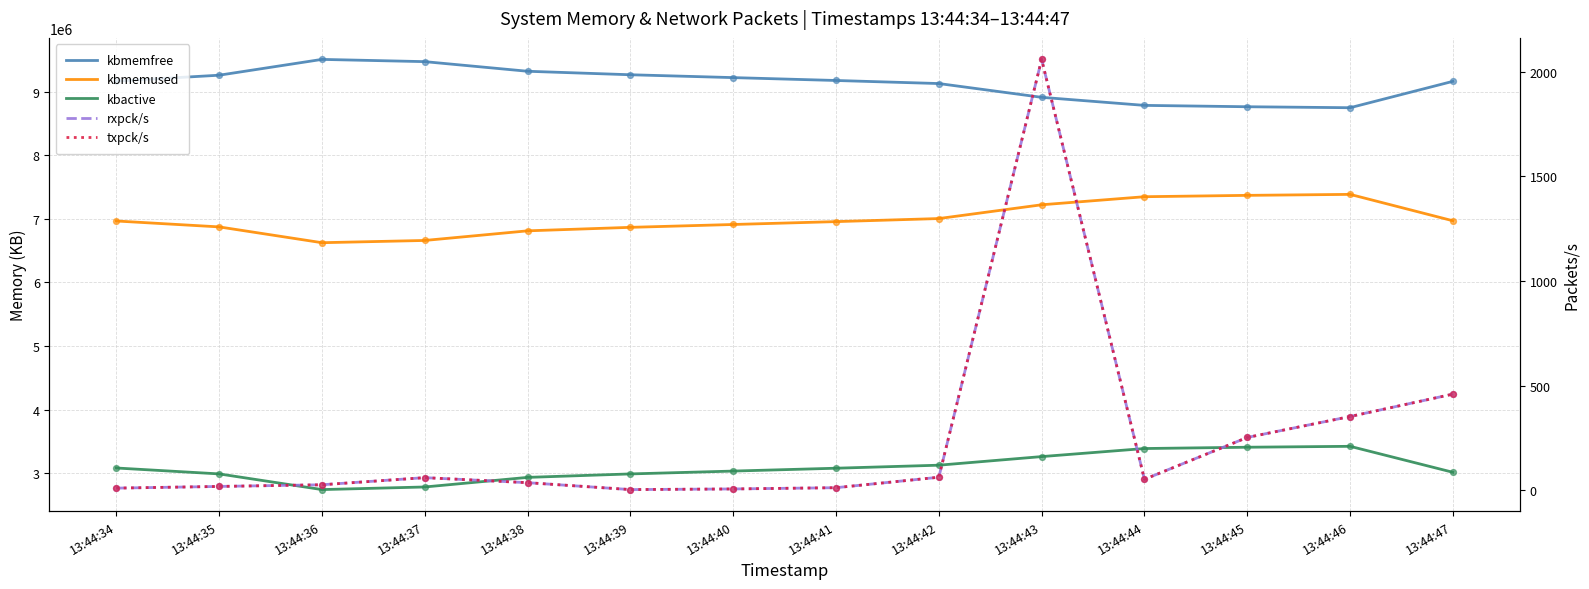

Which series contains the highest Y value?

kbmemfree